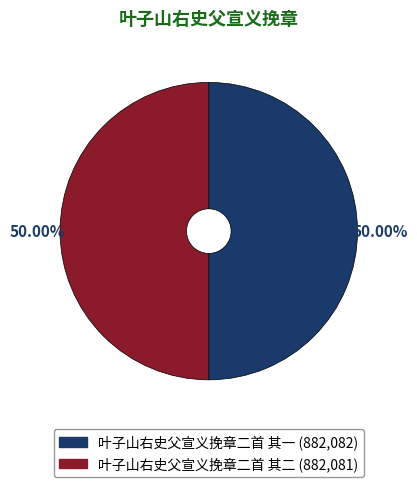

Approximately how many times larger is the value at 叶子山右史父宣义挽章二首 其二 compared to 叶子山右史父宣义挽章二首 其一?

1.0